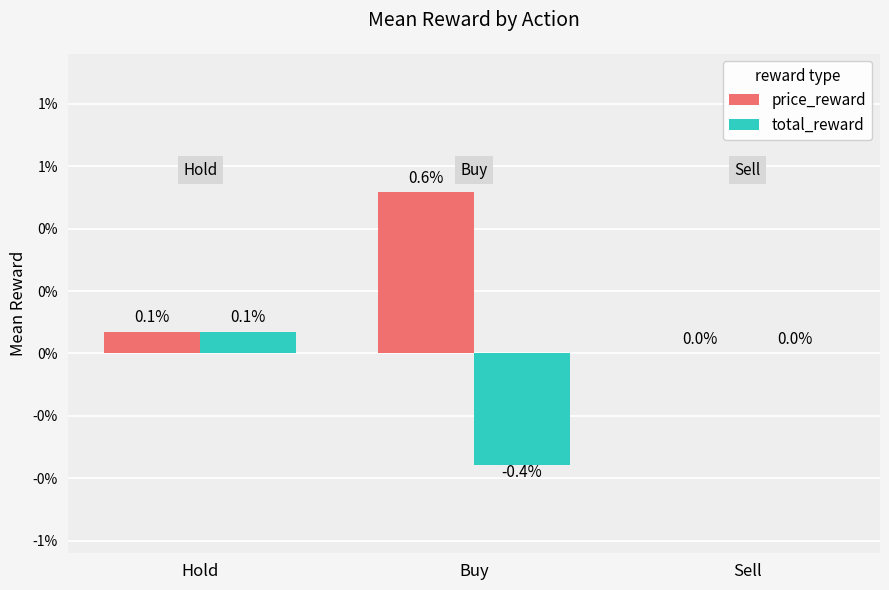

Rank the series at Sell from lowest to highest value.

price_reward, total_reward